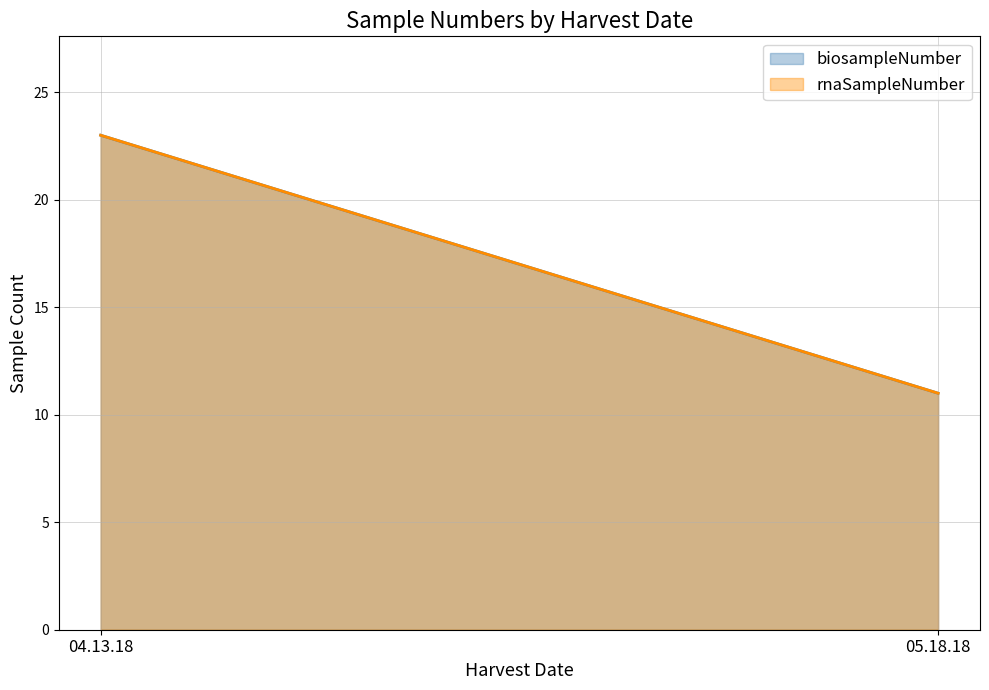

Reading left to right, extract all data points from this chart.

biosampleNumber: 23	11
rnaSampleNumber: 23	11